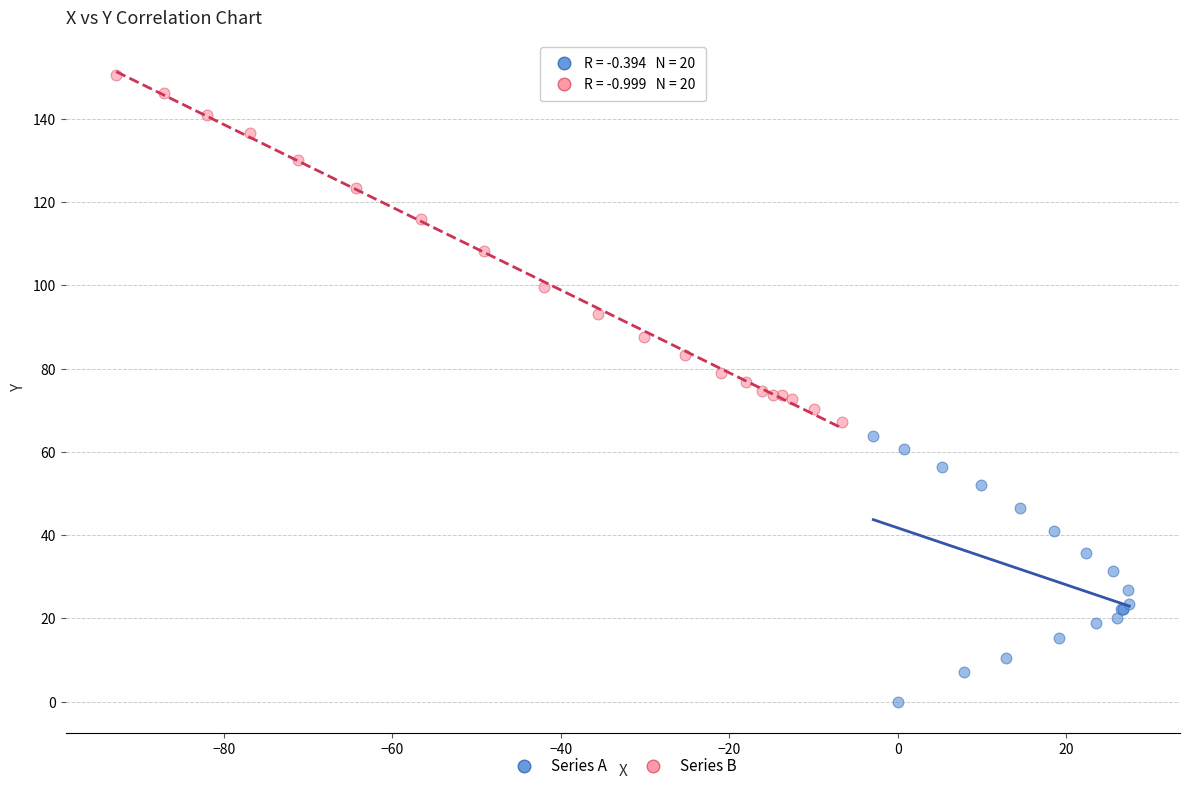

Which series contains the lowest Y value?

Series A